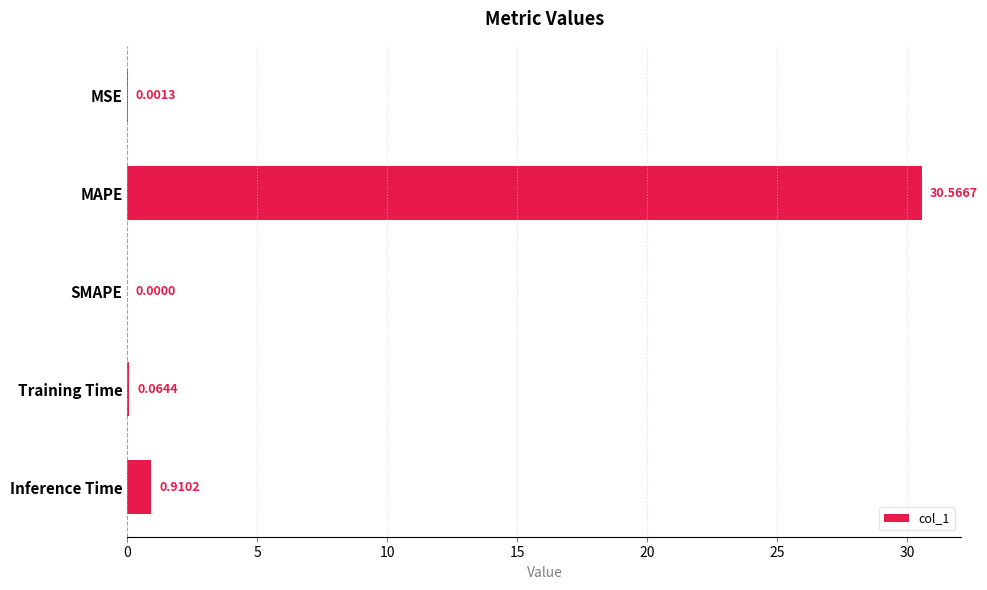

How many values are above zero?

4